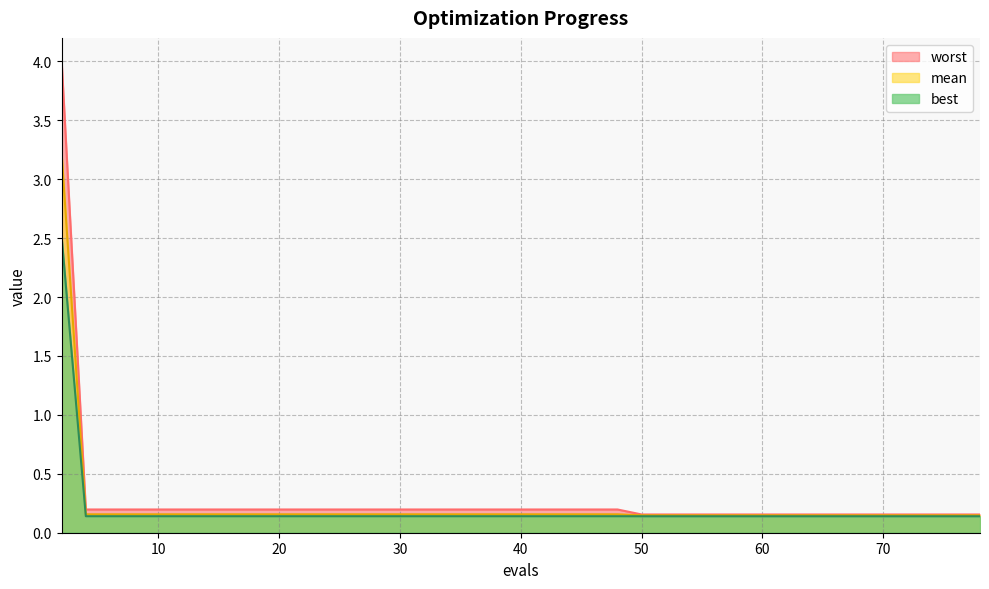

True or false: mean has more than 2 points higher than both neighbors.

False